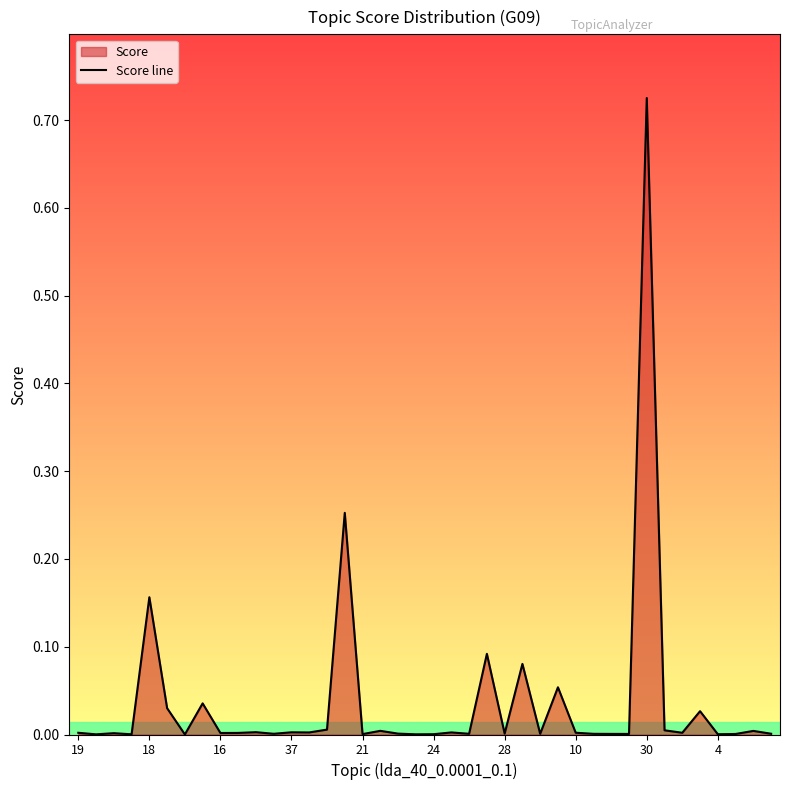

What is the sum of all values?

1.5